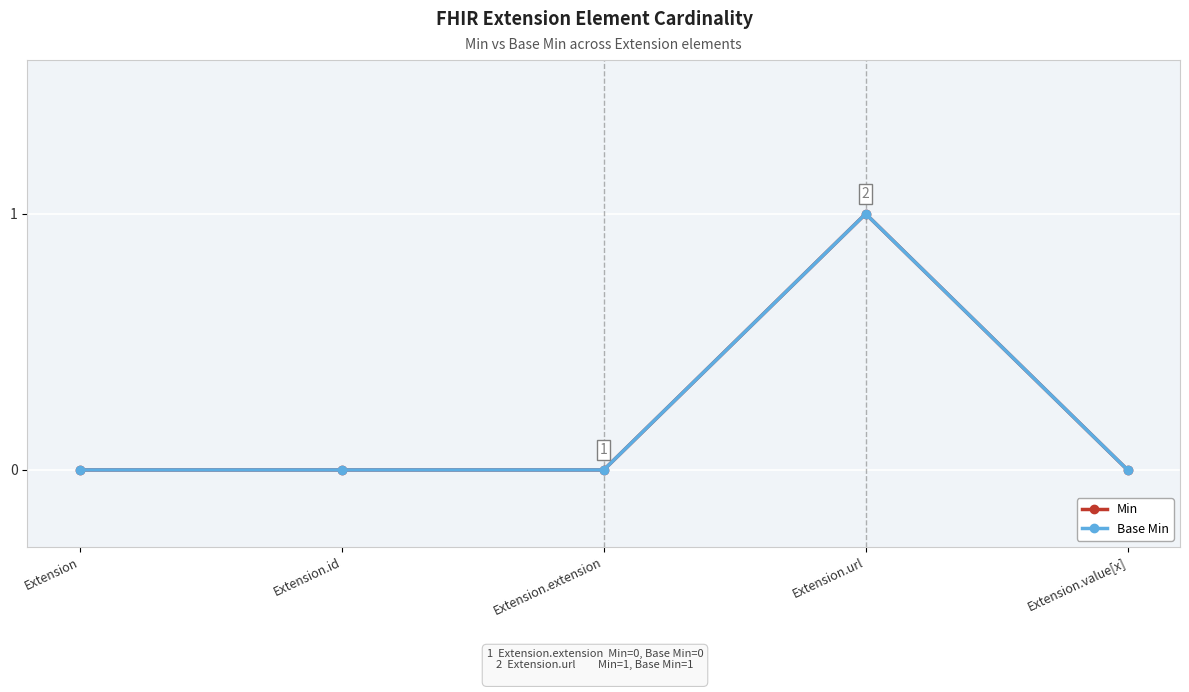

What is the sum of the Min values at Extension.url and Extension.extension?

1